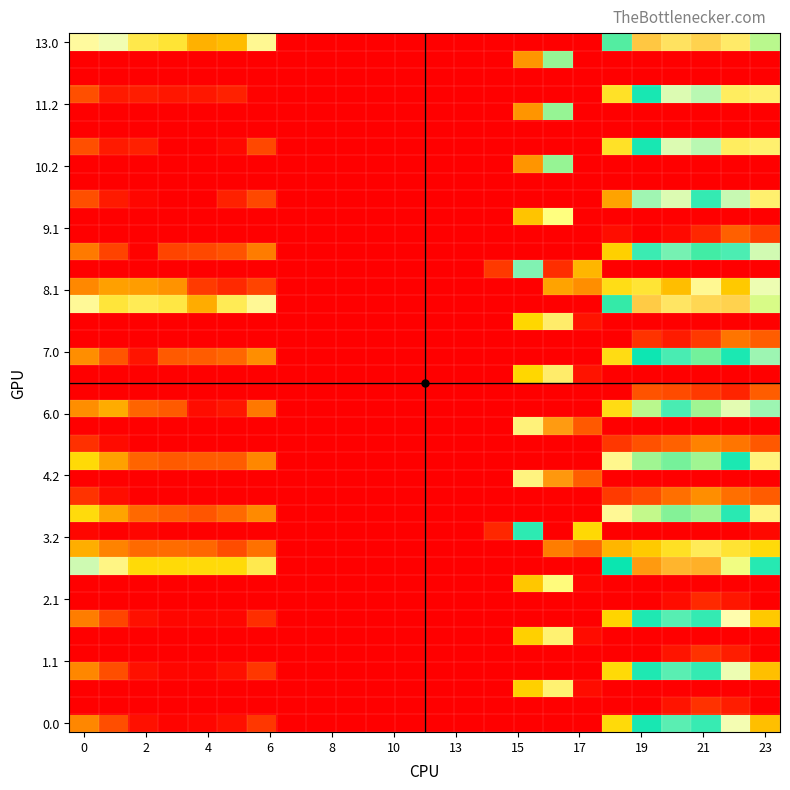

Which label corresponds to the largest value in the chart?

16